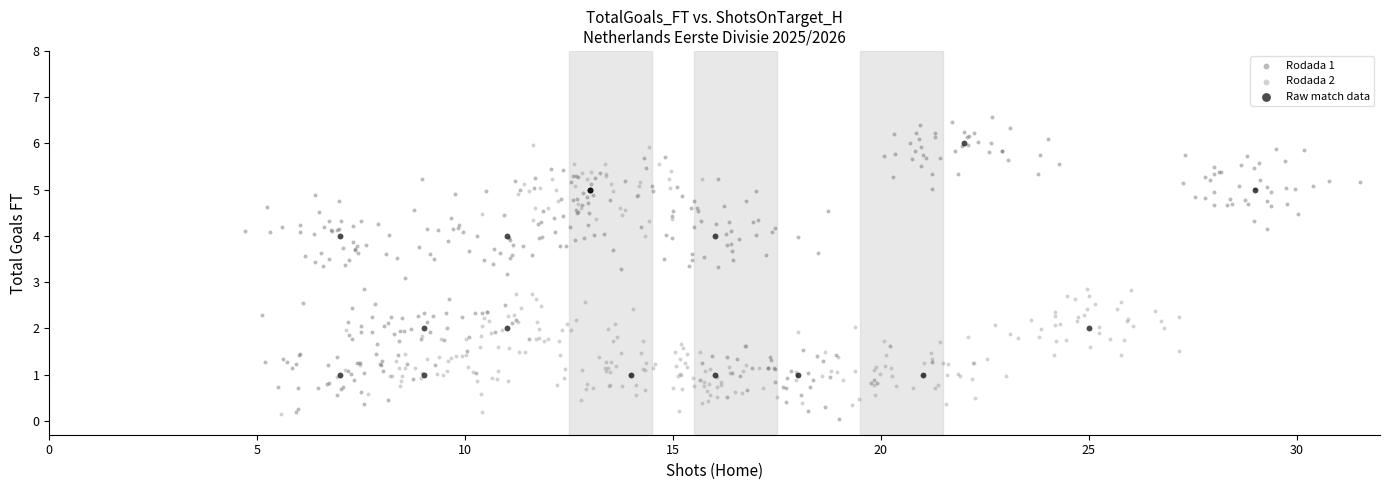

Which series has the largest Y range (max minus min)?

Rodada 1